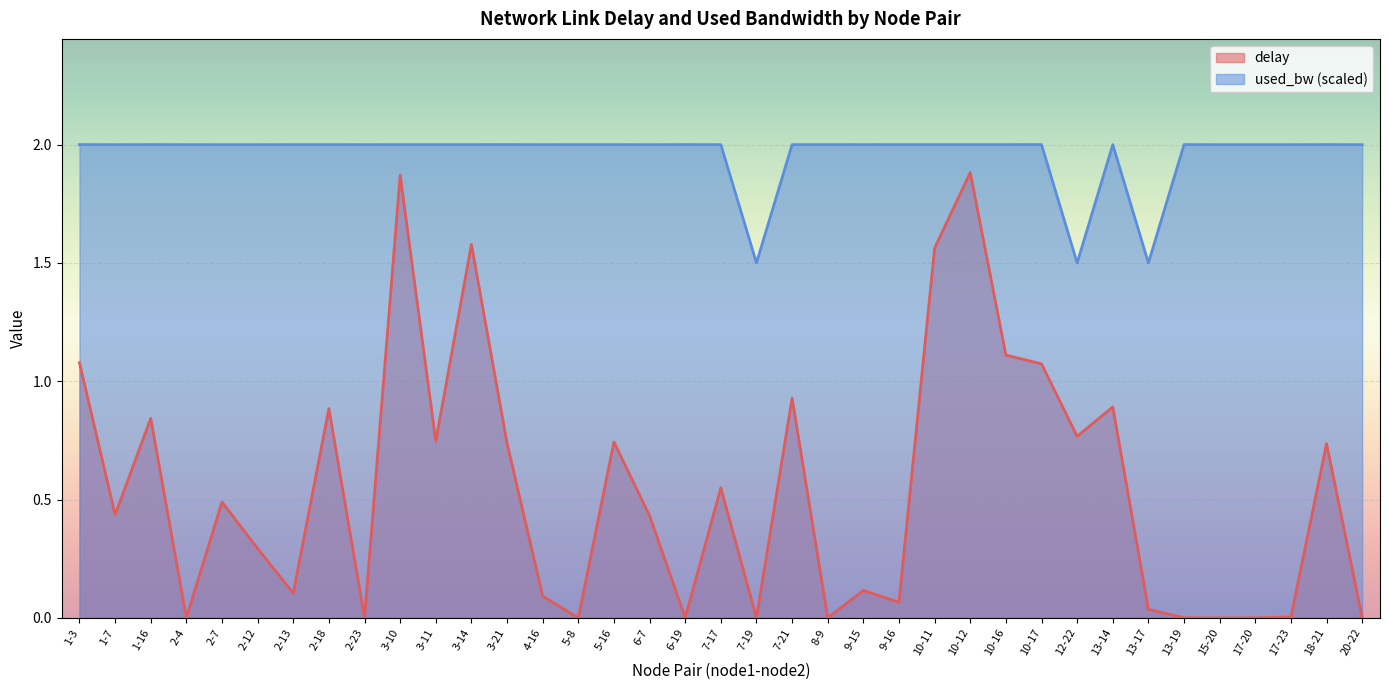

At which category is the sum across all series the highest?

10-12